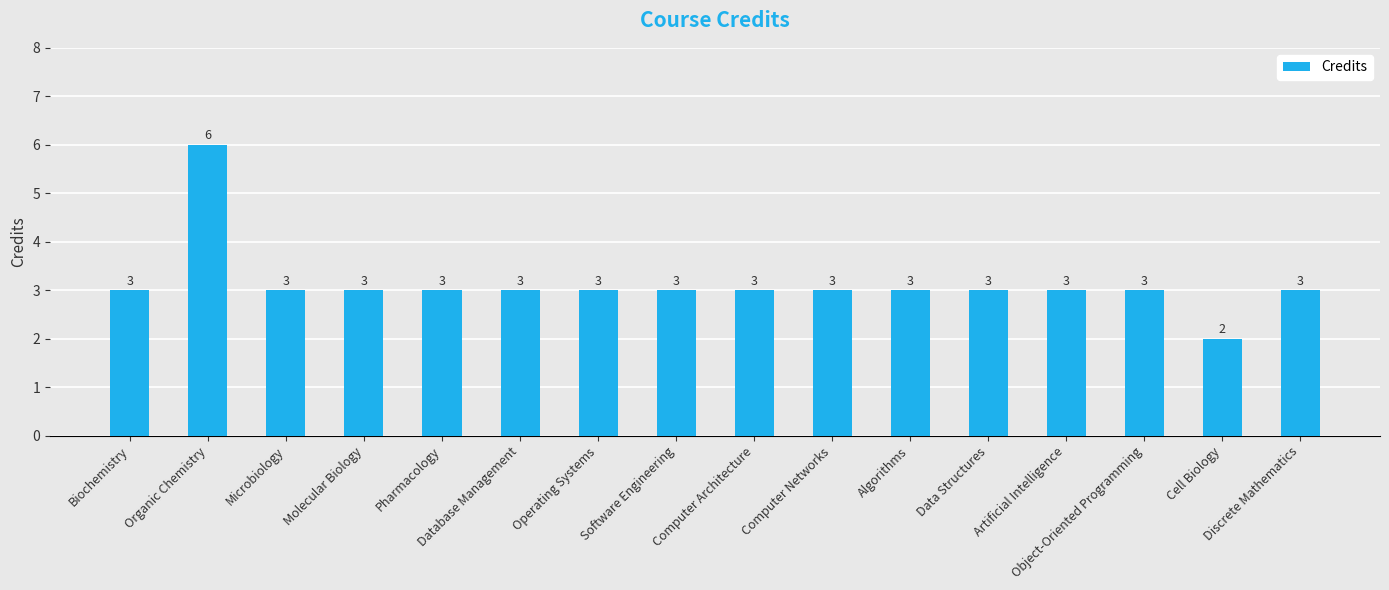

How many bars are there in total?

16